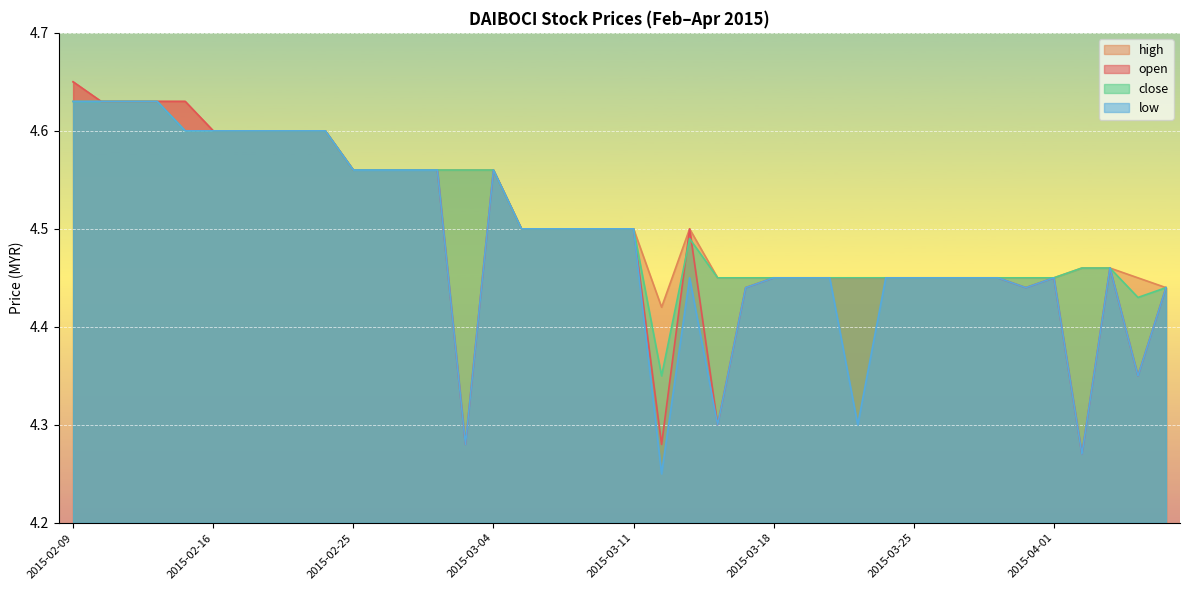

What is the label of the 17th point from the left?

2015-03-05